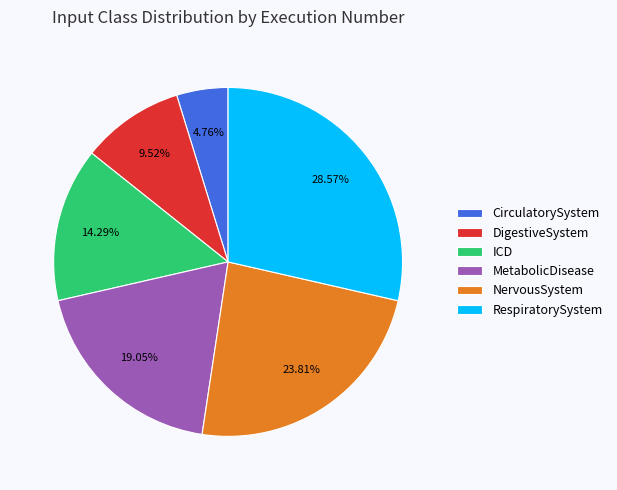

To the nearest percent, what is the difference between the ICD and CirculatorySystem slice percentages?

10%